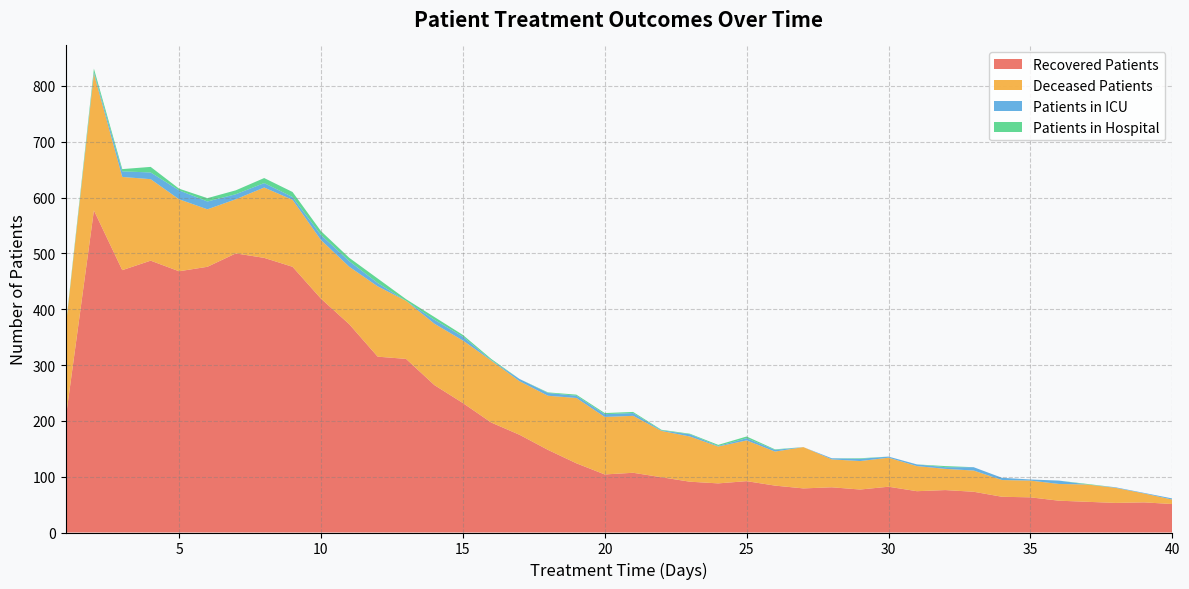

Reading left to right, extract all data points from this chart.

recovered_patients: 202	577	470	487	468	476	500	492	476	419	373	315	311	264	232	197	175	148	124	104	107	99	91	88	92	84	79	81	77	82	74	76	73	64	63	57	55	53	54	51
deceased_patients: 162	245	167	146	129	103	97	126	120	105	103	126	104	110	112	111	96	97	117	103	102	83	81	66	73	61	74	50	51	52	45	38	38	30	30	30	31	27	16	8
patients_in_icu: 0	3	10	12	16	14	9	8	5	9	10	6	0	7	7	1	4	5	4	5	5	1	4	1	4	3	0	2	4	2	3	3	6	4	2	6	0	1	1	2
patients_in_hospital: 2	6	4	10	3	6	7	9	9	7	6	8	3	5	3	2	0	1	2	2	2	1	1	2	3	1	0	0	1	0	0	2	0	0	0	0	1	0	0	0